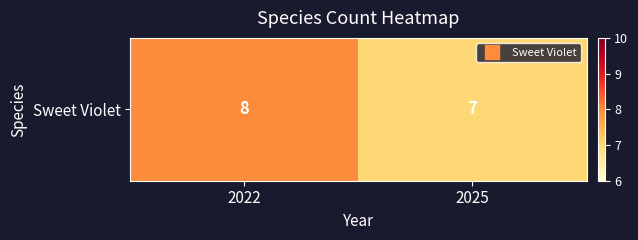

Is it true that the value at 2022 is 12?

False